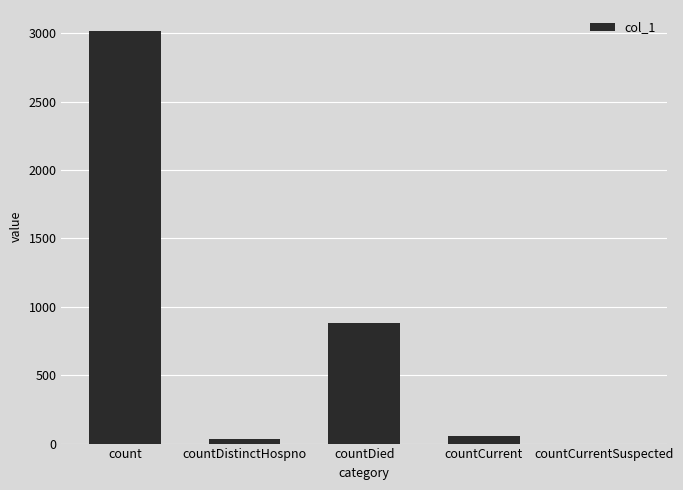

Reading right to left, transcribe all the data shown in this chart.

0	53	880	34	3019